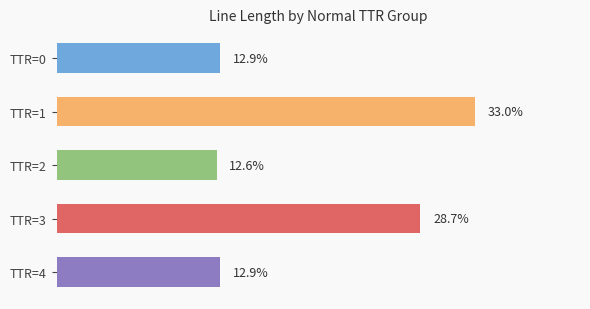

Does the chart contain any negative values?

No